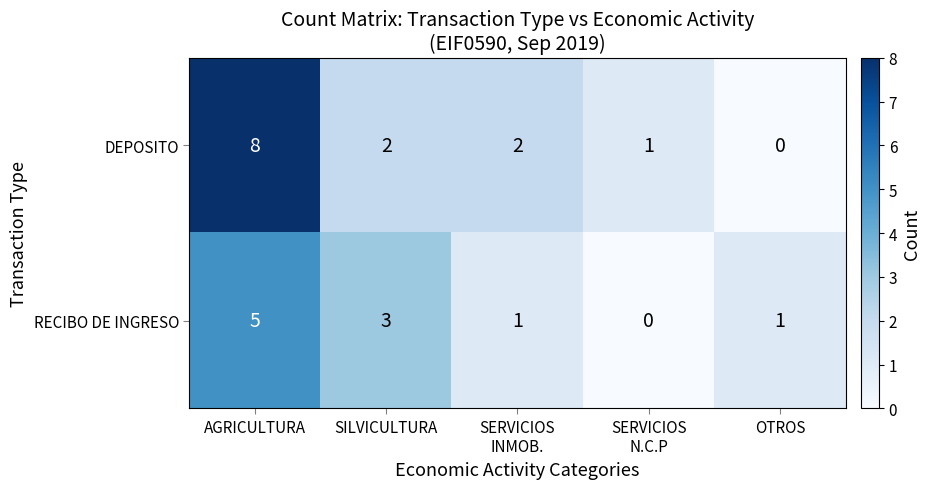

Is it true that DEPOSITO equals 8 at AGRICULTURA?

True